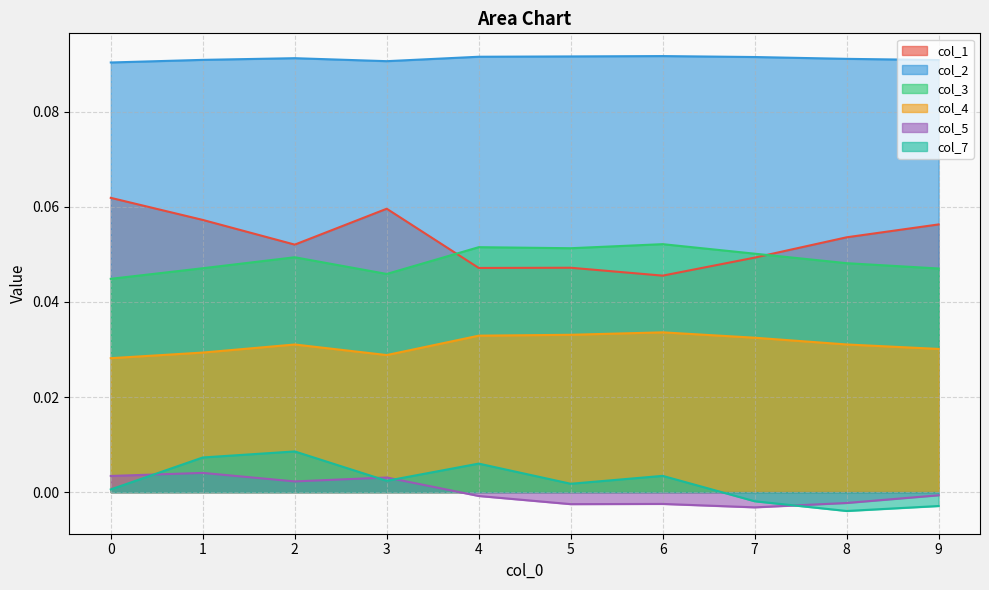

At which category is the sum across all series the highest?

1